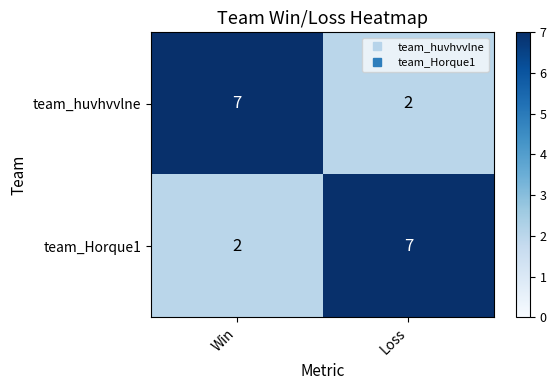

Where is team_Horque1 nearest to the value 4?

Win